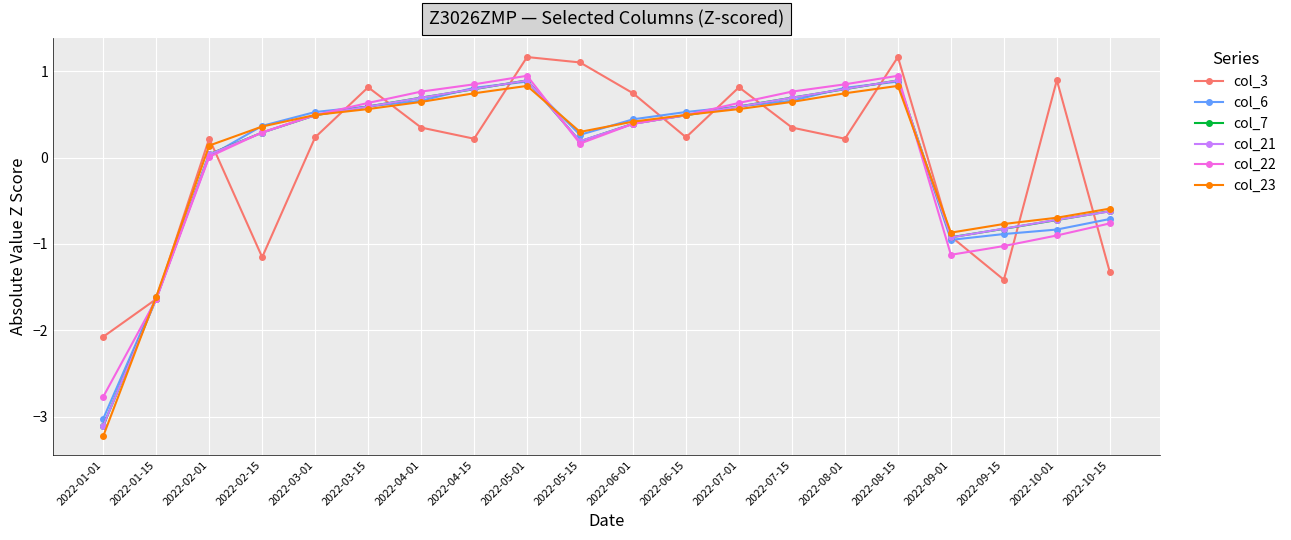

What is the total value across all series at 2022-06-15?

2.7